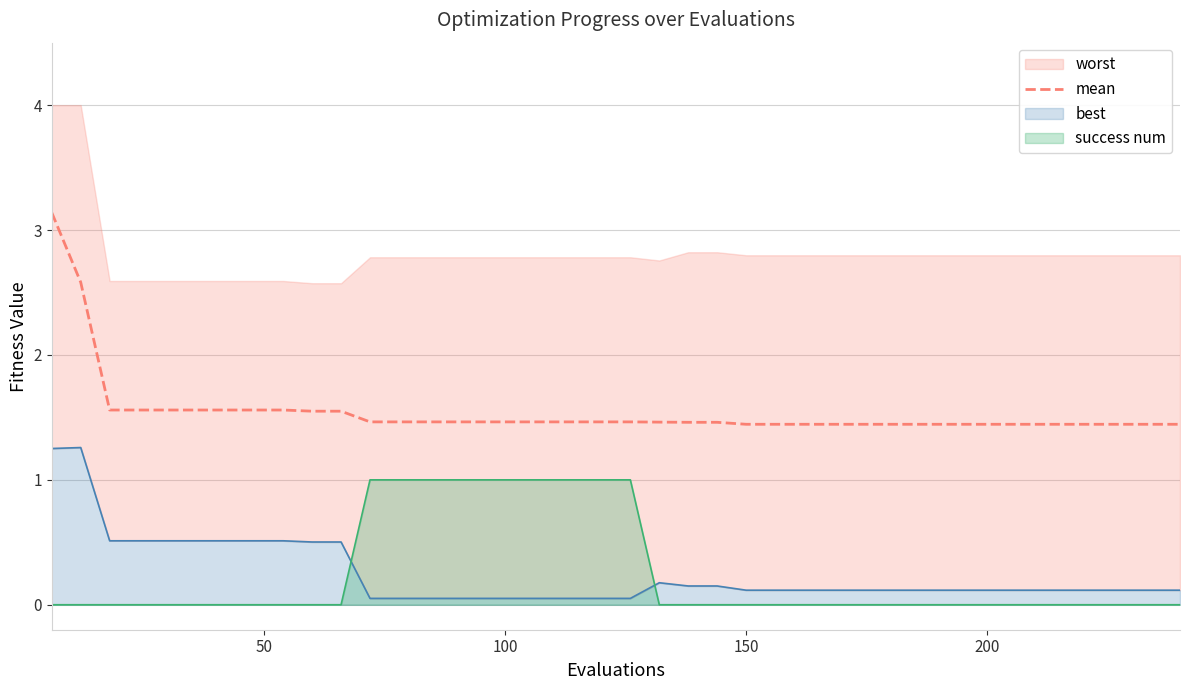

True or false: mean and success num intersect in this chart.

False